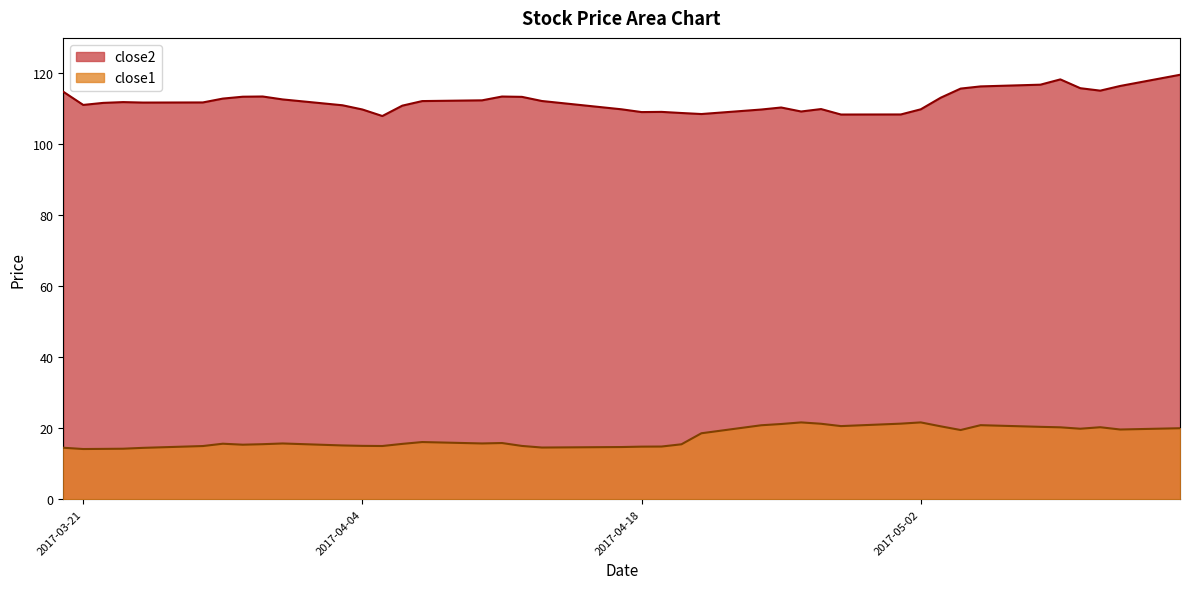

True or false: close2 and close1 cross at least once.

False